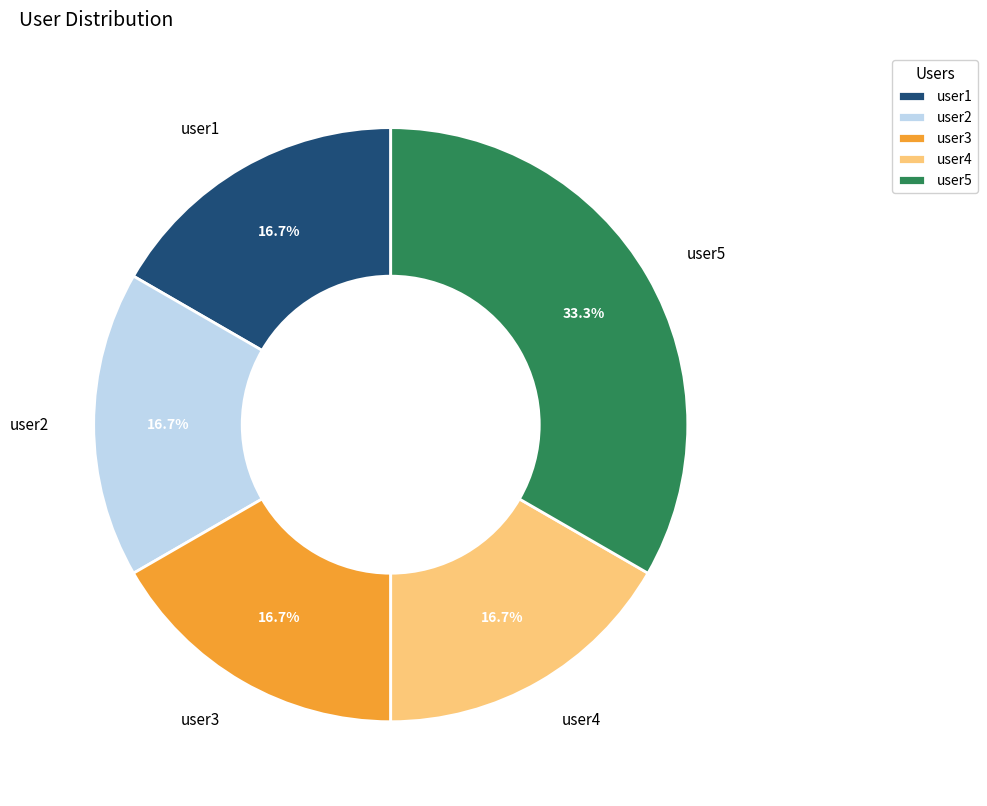

What is the ratio of the value at user1 to the value at user2?

1.0